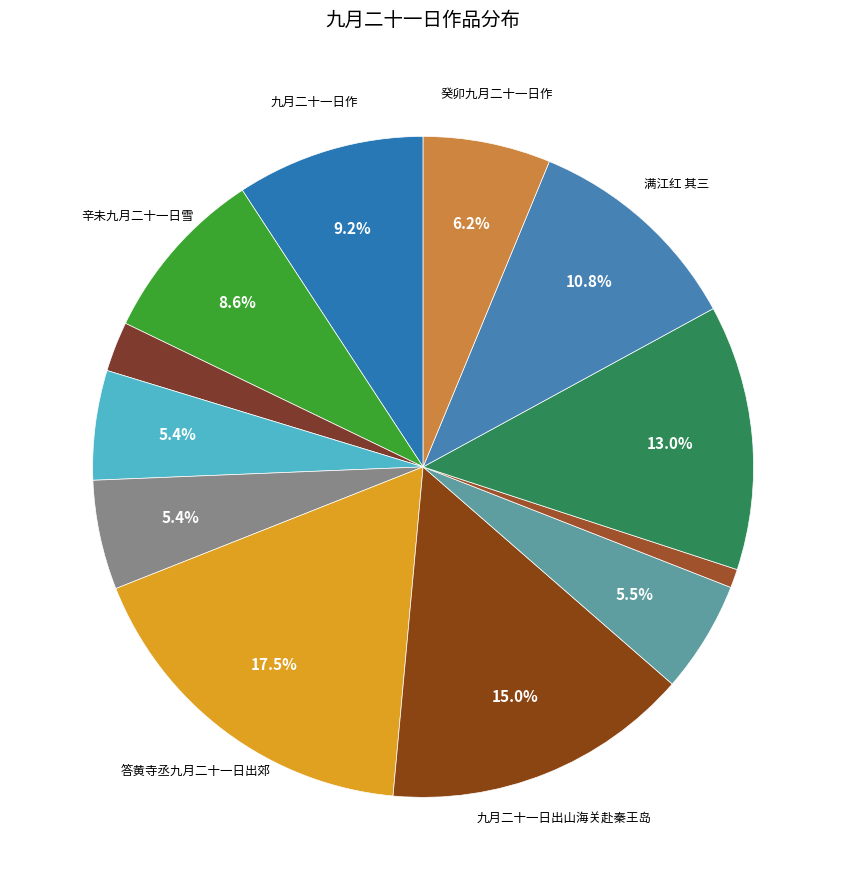

What is the largest slice in the pie chart?

答黄寺丞九月二十一日出郊